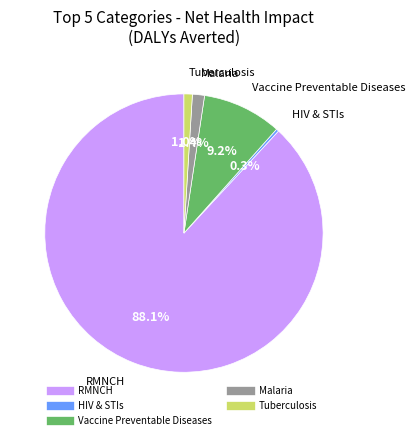

How much of the chart is everything except Vaccine Preventable Diseases?

90.8%